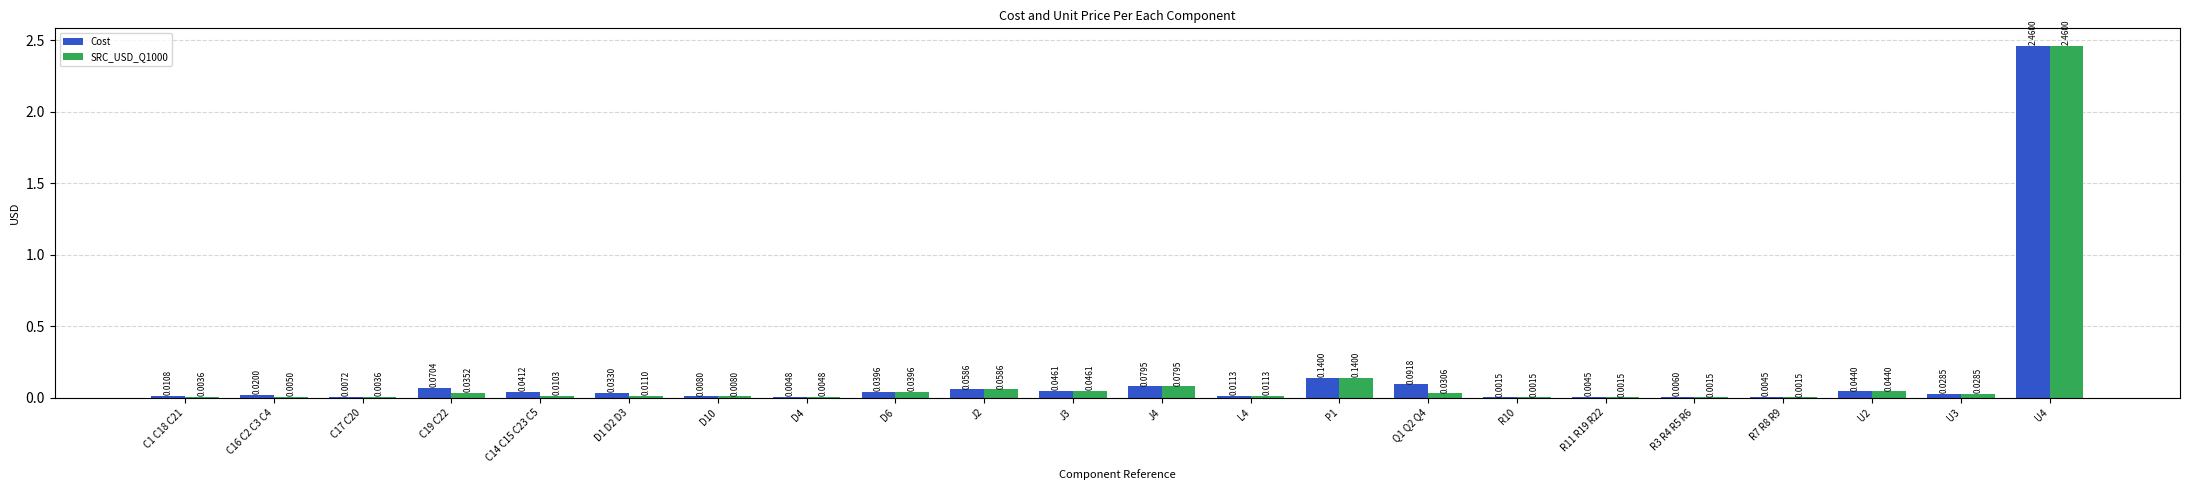

Which series has the largest total across all categories?

Cost